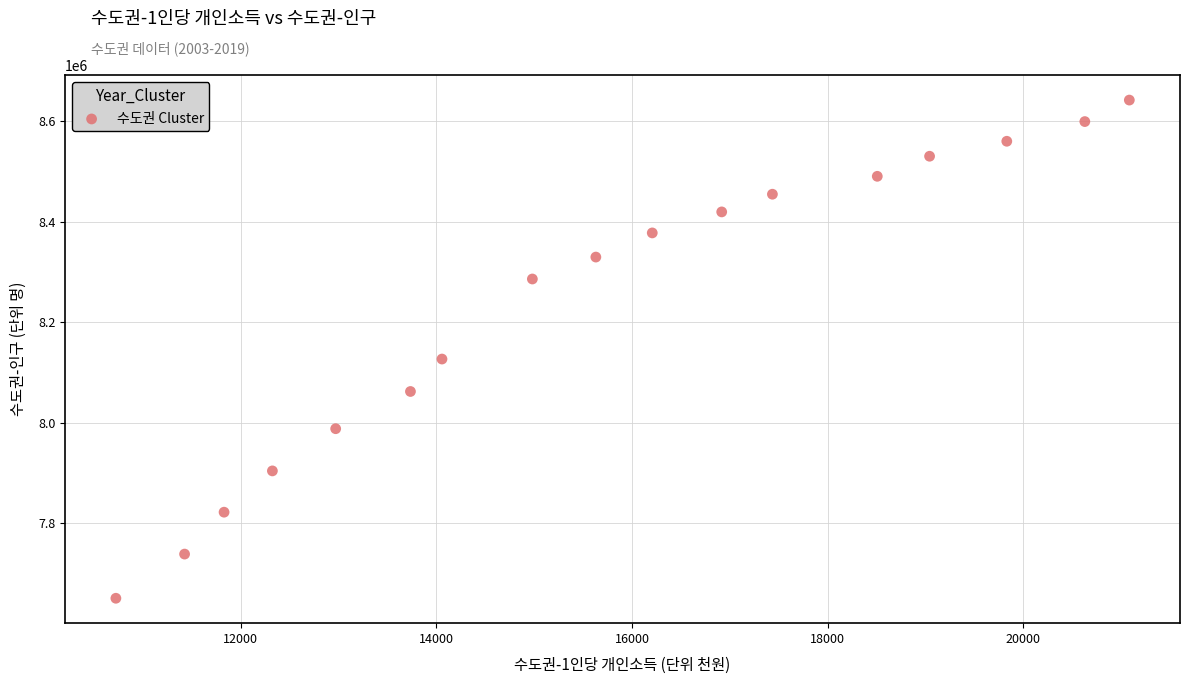

What is the range of Y values (max minus min)?

991556.0